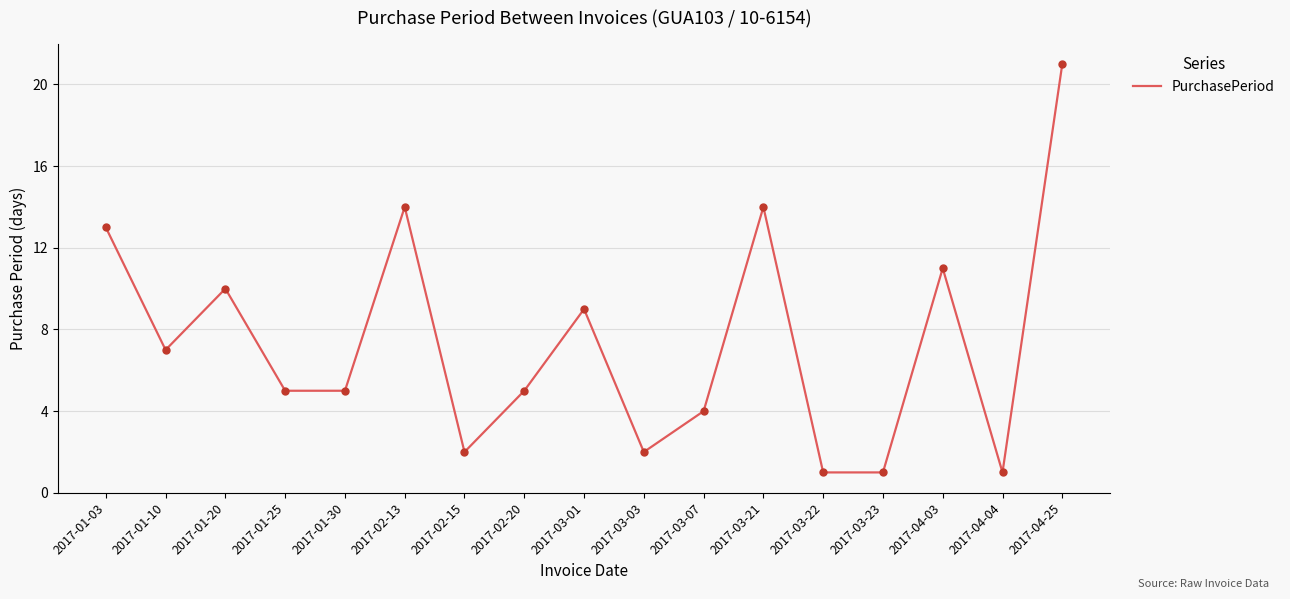

Between 2017-02-13 and 2017-03-22, which is larger?

2017-02-13